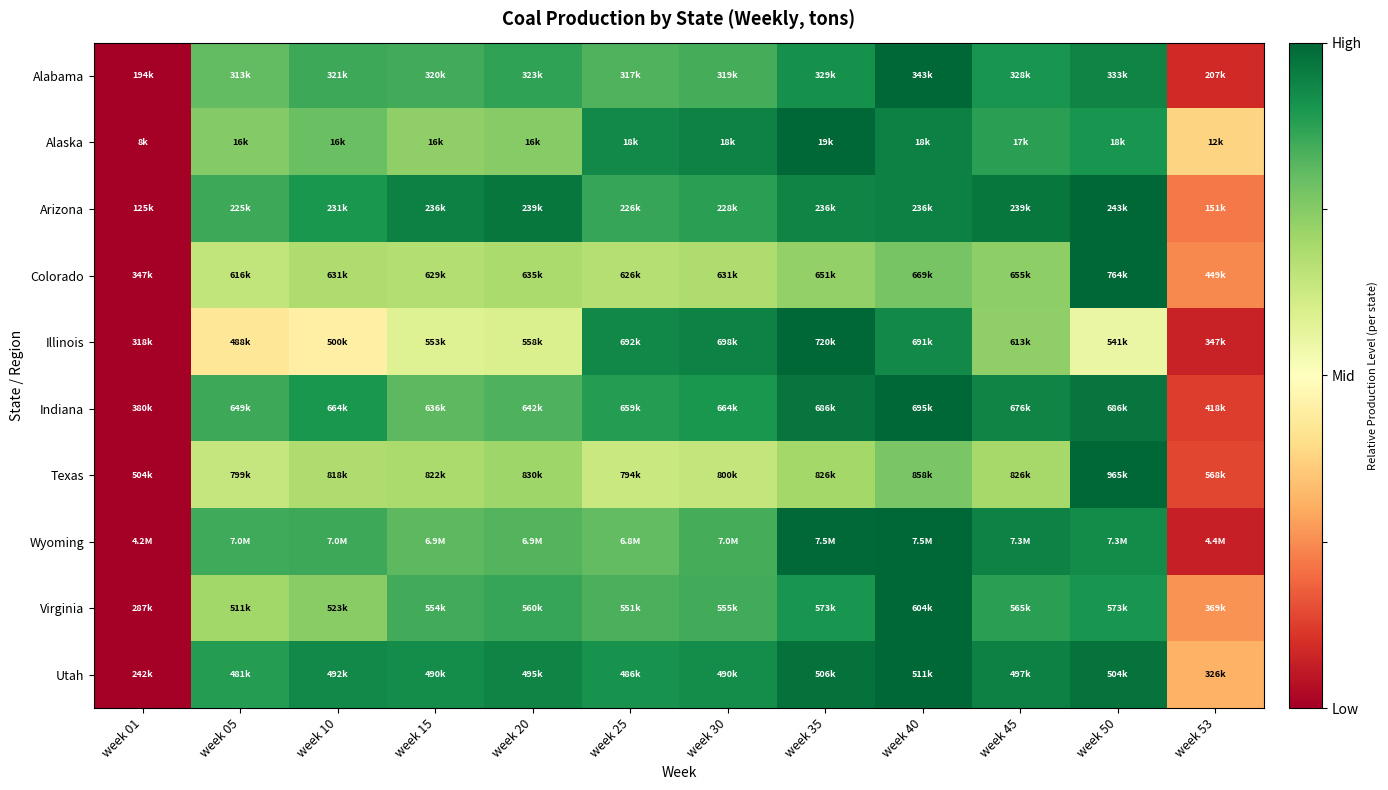

Reading right to left, what are all the values shown in this chart?

Alabama: week 53=0.1	week 50=0.9	week 45=0.9	week 40=1.0	week 35=0.9	week 30=0.8	week 25=0.8	week 20=0.9	week 15=0.8	week 10=0.9	week 05=0.8	week 01=0.0
Alaska: week 53=0.4	week 50=0.9	week 45=0.9	week 40=0.9	week 35=1.0	week 30=0.9	week 25=0.9	week 20=0.7	week 15=0.7	week 10=0.8	week 05=0.8	week 01=0.0
Arizona: week 53=0.2	week 50=1.0	week 45=1.0	week 40=0.9	week 35=0.9	week 30=0.9	week 25=0.9	week 20=1.0	week 15=0.9	week 10=0.9	week 05=0.9	week 01=0.0
Colorado: week 53=0.2	week 50=1.0	week 45=0.7	week 40=0.8	week 35=0.7	week 30=0.7	week 25=0.7	week 20=0.7	week 15=0.7	week 10=0.7	week 05=0.6	week 01=0.0
Illinois: week 53=0.1	week 50=0.6	week 45=0.7	week 40=0.9	week 35=1.0	week 30=0.9	week 25=0.9	week 20=0.6	week 15=0.6	week 10=0.5	week 05=0.4	week 01=0.0
Indiana: week 53=0.1	week 50=1.0	week 45=0.9	week 40=1.0	week 35=1.0	week 30=0.9	week 25=0.9	week 20=0.8	week 15=0.8	week 10=0.9	week 05=0.9	week 01=0.0
Texas: week 53=0.1	week 50=1.0	week 45=0.7	week 40=0.8	week 35=0.7	week 30=0.6	week 25=0.6	week 20=0.7	week 15=0.7	week 10=0.7	week 05=0.6	week 01=0.0
Wyoming: week 53=0.1	week 50=0.9	week 45=0.9	week 40=1.0	week 35=1.0	week 30=0.8	week 25=0.8	week 20=0.8	week 15=0.8	week 10=0.9	week 05=0.8	week 01=0.0
Virginia: week 53=0.3	week 50=0.9	week 45=0.9	week 40=1.0	week 35=0.9	week 30=0.8	week 25=0.8	week 20=0.9	week 15=0.8	week 10=0.7	week 05=0.7	week 01=0.0
Utah: week 53=0.3	week 50=1.0	week 45=0.9	week 40=1.0	week 35=1.0	week 30=0.9	week 25=0.9	week 20=0.9	week 15=0.9	week 10=0.9	week 05=0.9	week 01=0.0